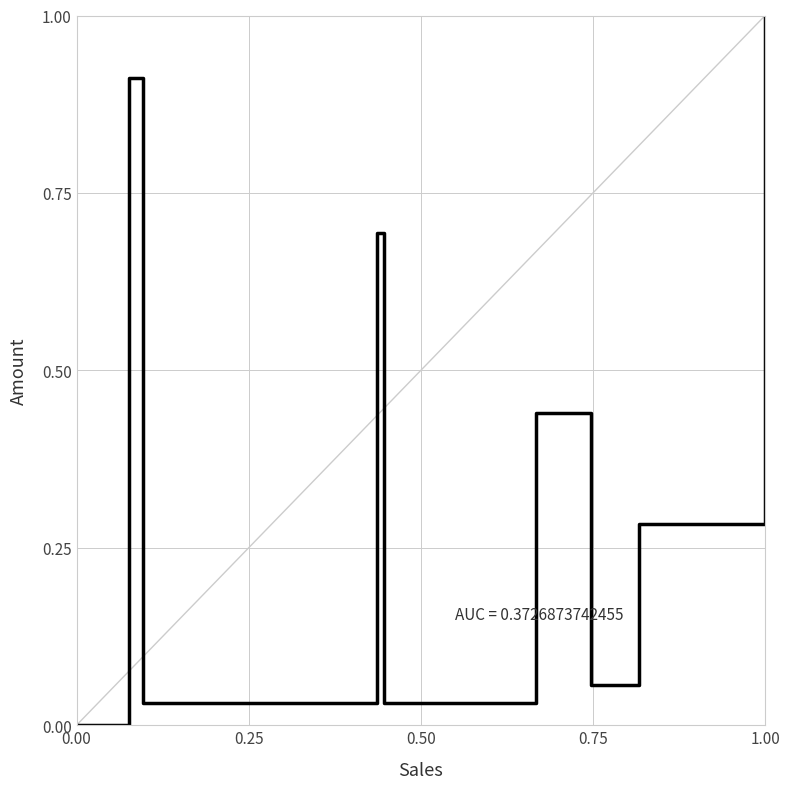

What is the difference between the maximum and minimum values?

1.0